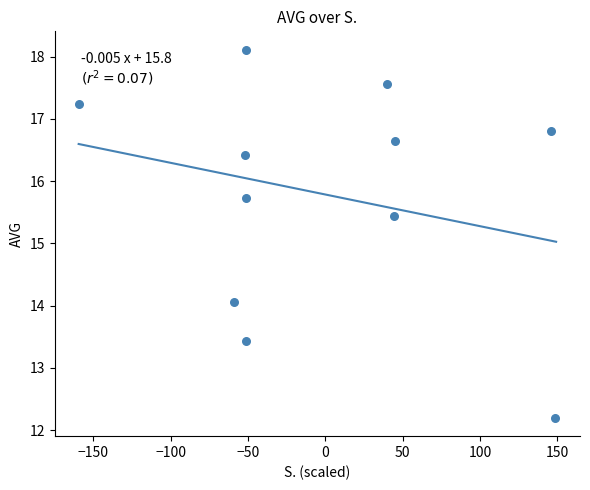

What is the average Y value?

15.8